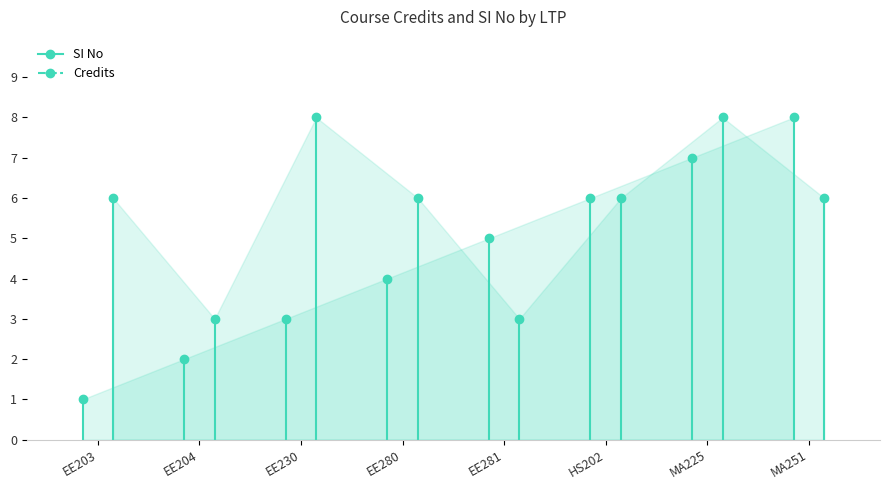

How many Credits values are between 0 and 6?

2